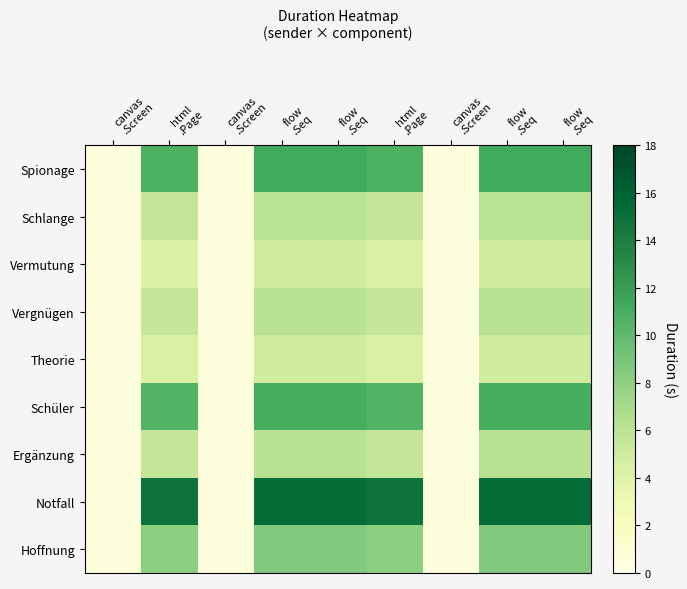

Which series has the largest total across all categories?

Notfall